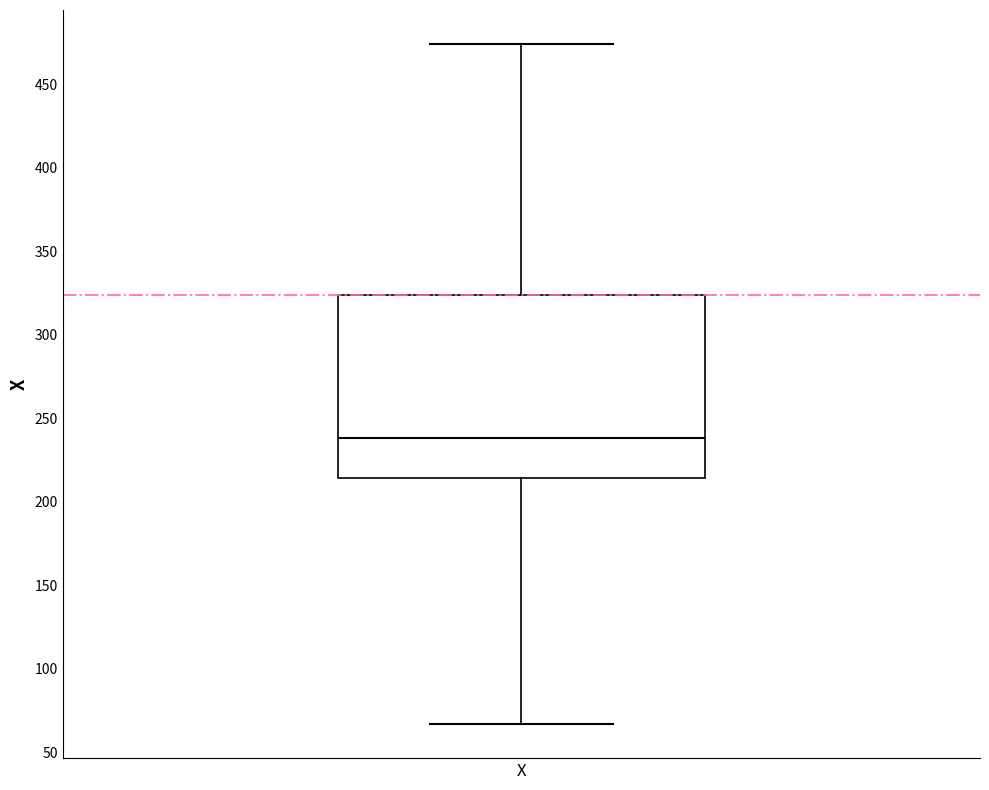

Where does the upper whisker of the box for X end on the y-axis? The values are not printed on the chart, so give them approximately, as read against the axis.

475